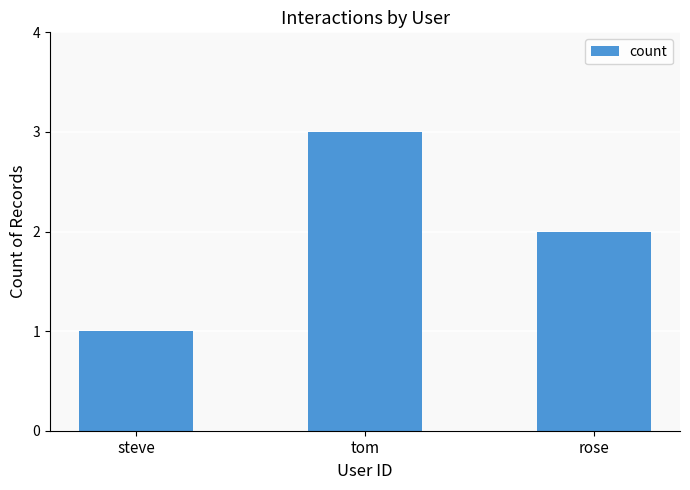

What is the change in value from steve to tom?

+2